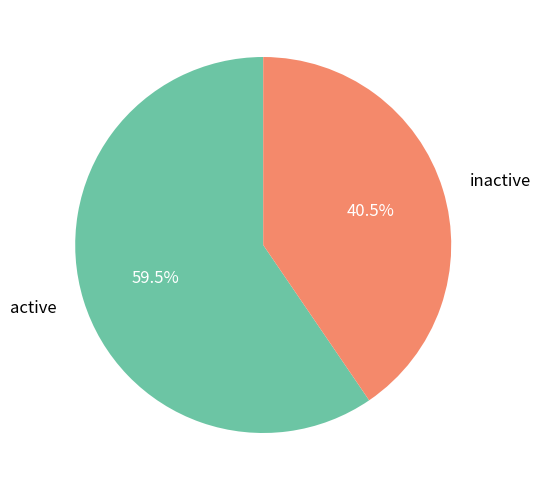

Rank the categories by value from highest to lowest.

active, inactive